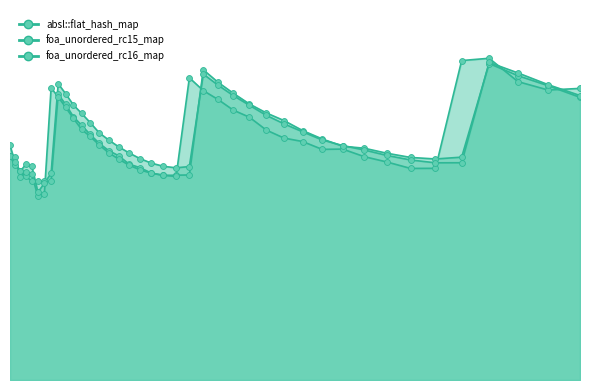

Which series has the largest total across all categories?

foa_unordered_rc16_map